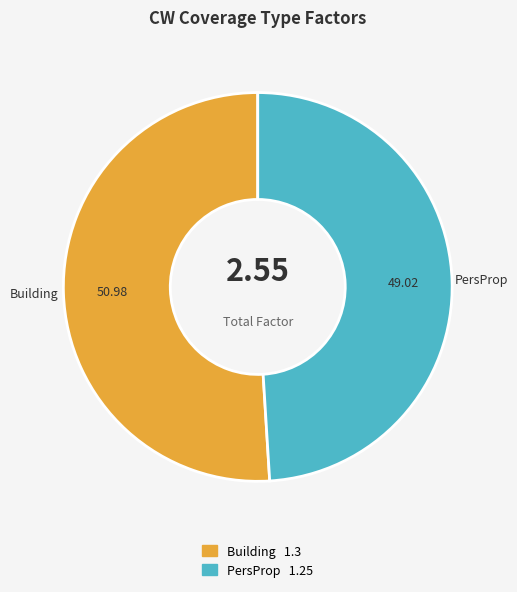

Is the sum of Building and PersProp greater than half?

Yes